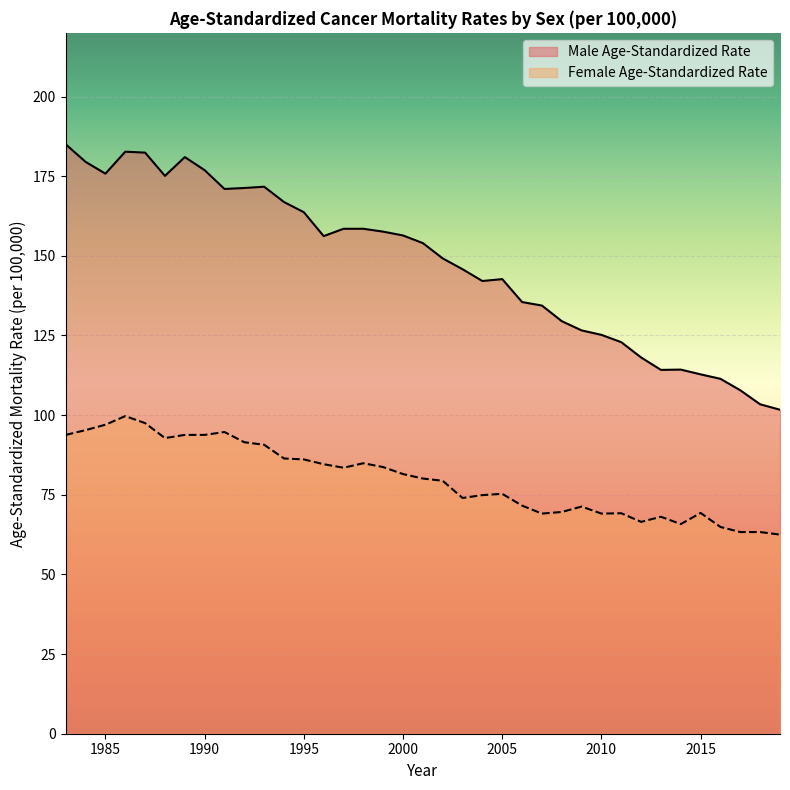

What is the minimum value for Female Age-Standardized Rate?

62.5